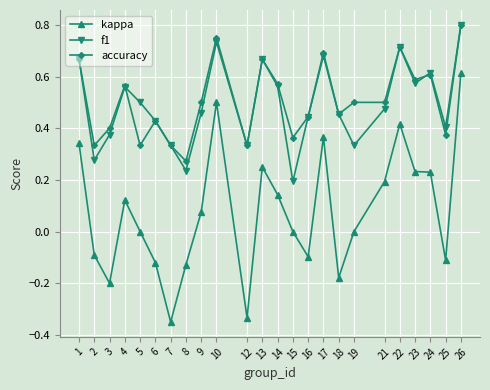

At which label does kappa reach its peak?

26